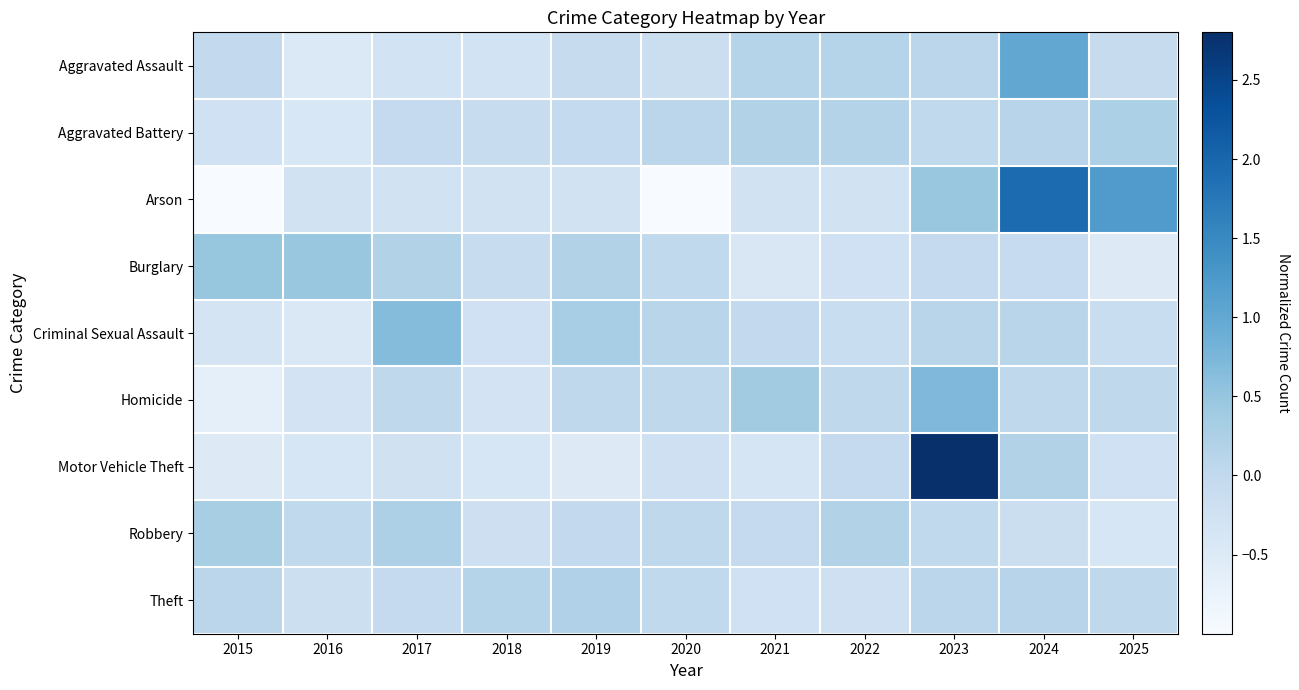

At which category is the sum across all series the highest?

2023